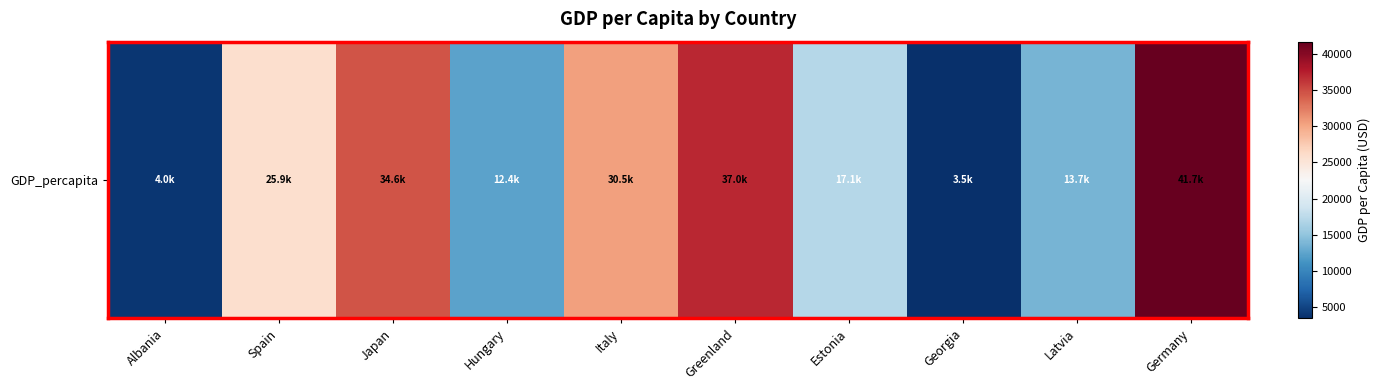

What value does the data have at Spain?

25865.4